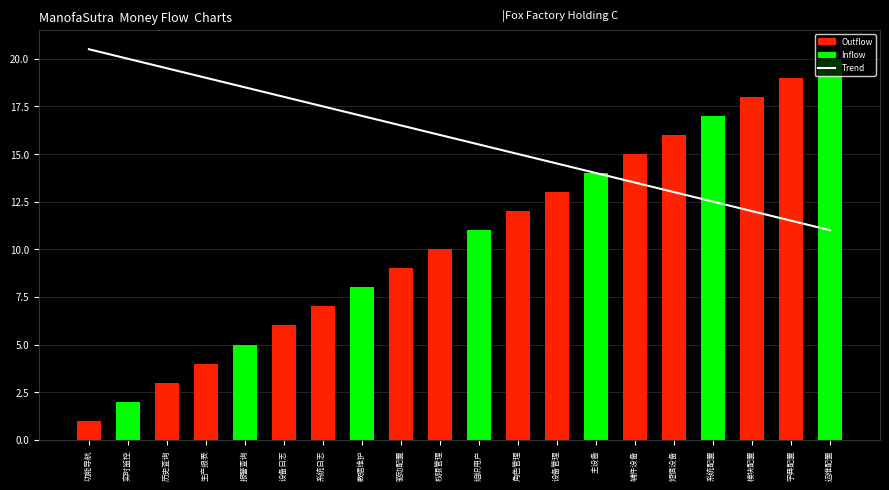

What position from the right is 角色管理?

9